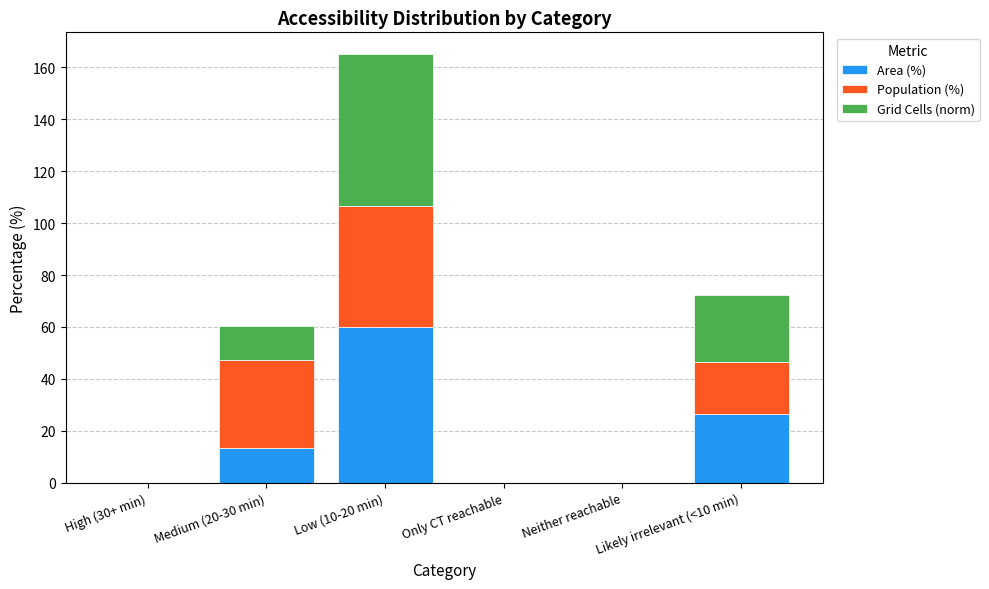

What is the sum of all Area (%) values?

100.0